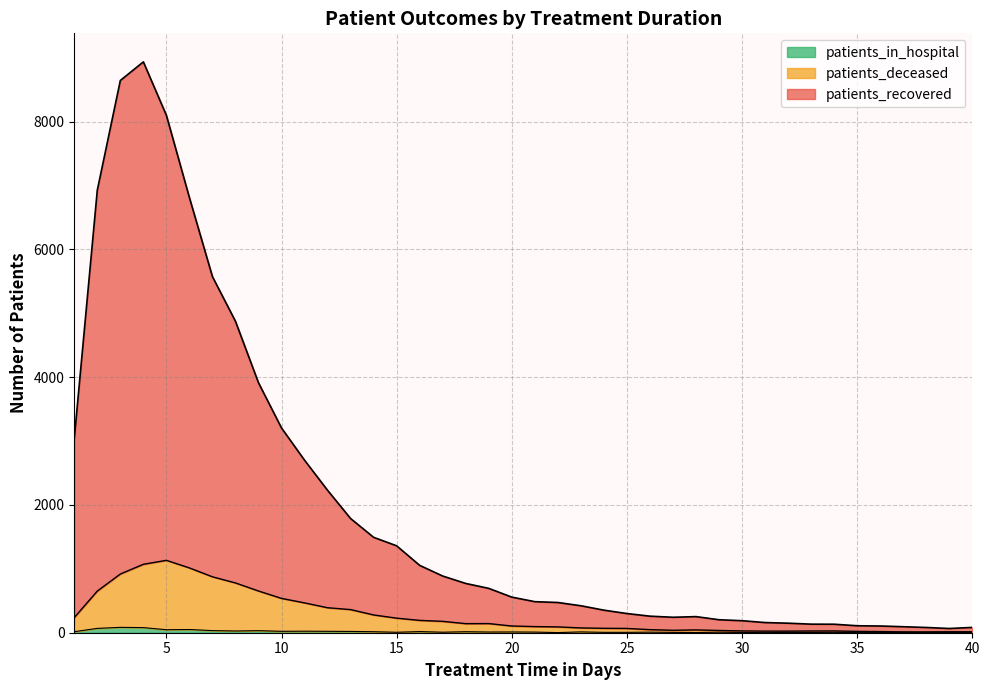

Is it true that patients_deceased equals 26 at 40?

False